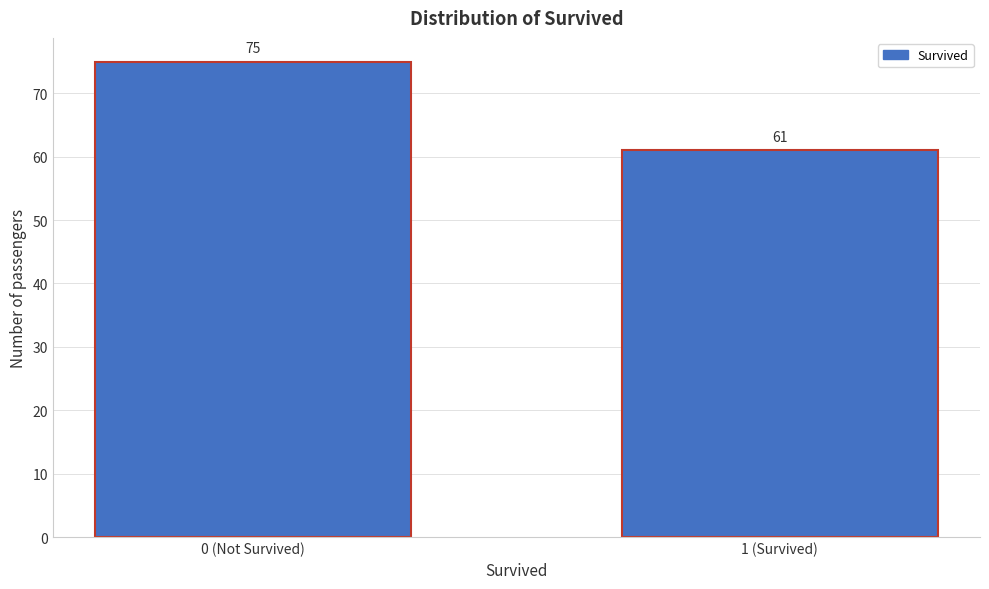

Reading right to left, list all the values displayed in this chart.

1 (Survived)=61	0 (Not Survived)=75